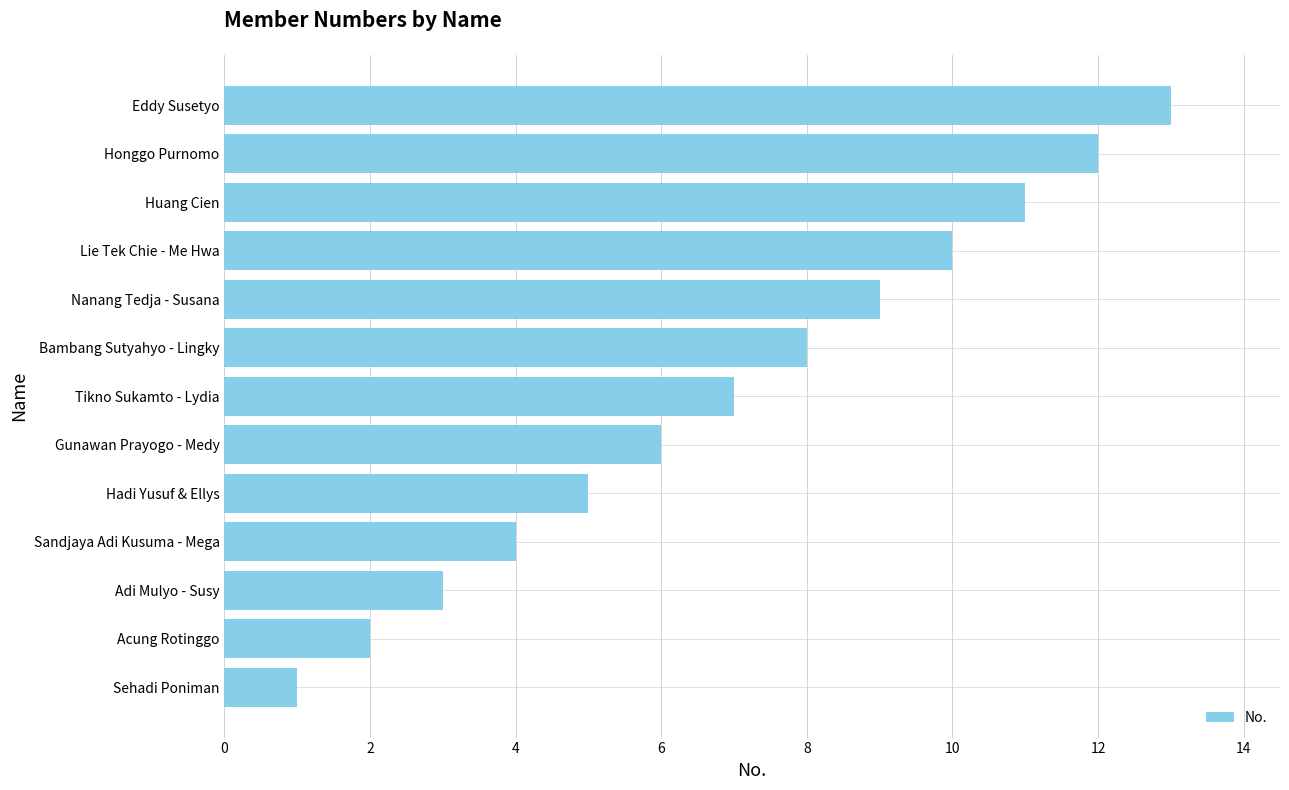

The chart shows a value of 7 at Eddy Susetyo. True or false?

False